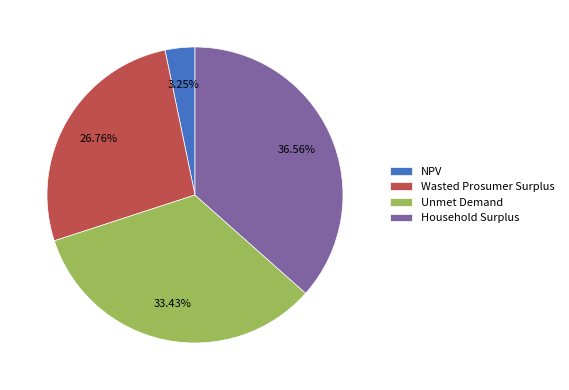

Does Unmet Demand represent more than half of the total?

No